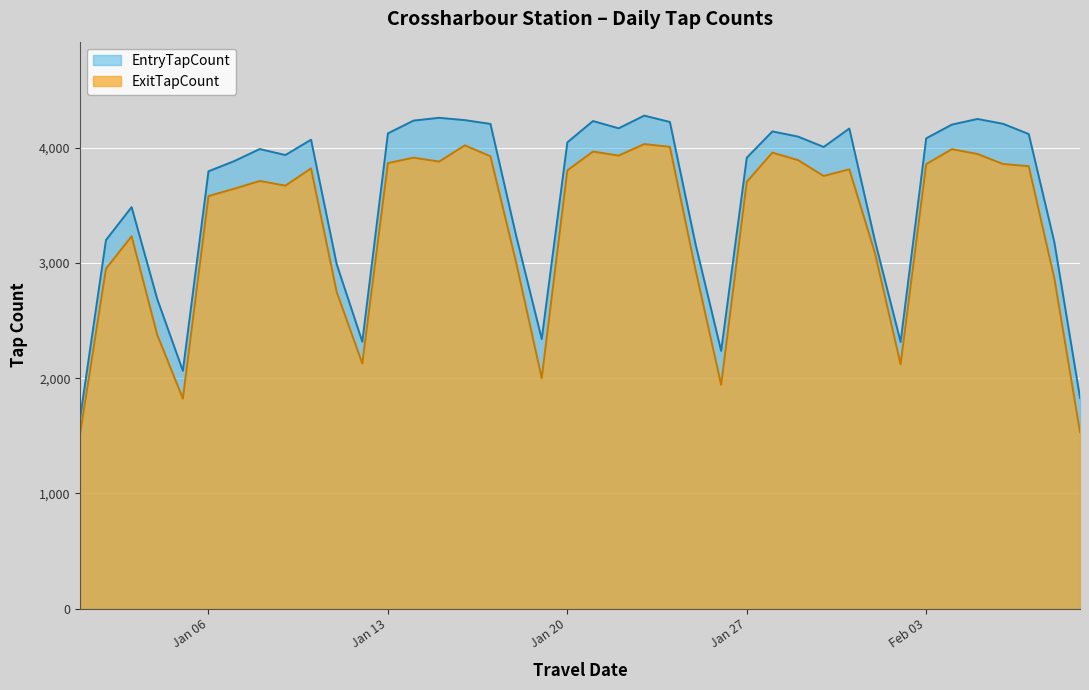

Which series has the largest total across all categories?

EntryTapCount